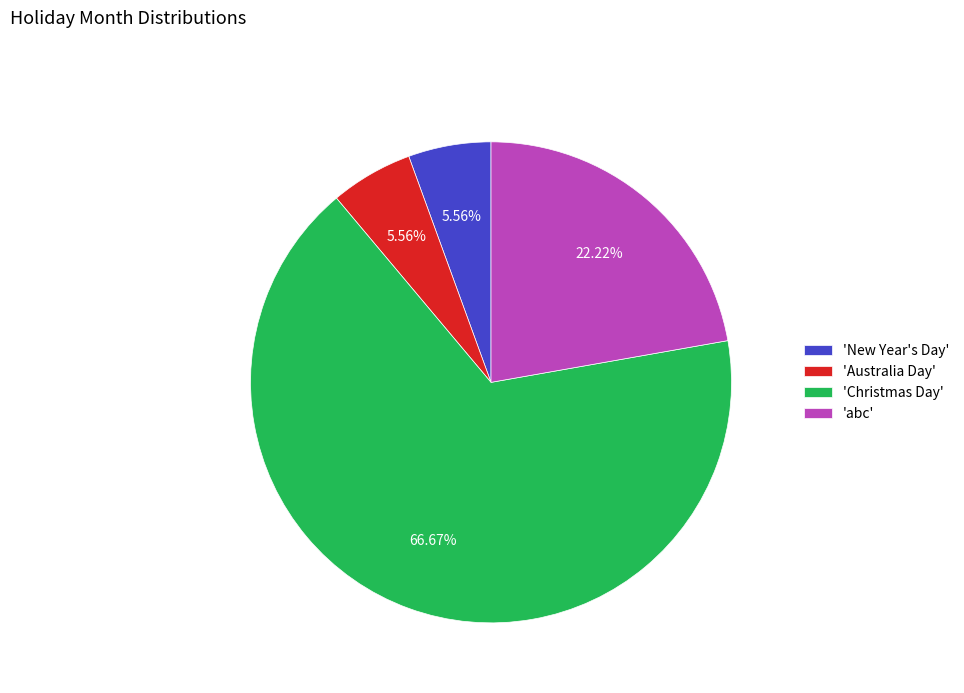

How many slices are in this pie chart?

4